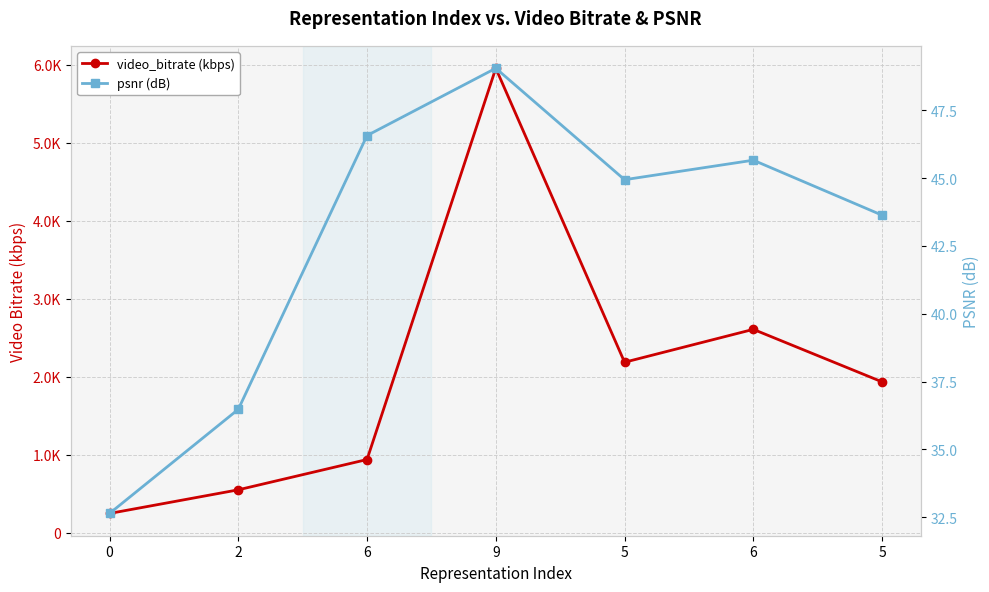

The value of psnr (dB) at 2 is 36.5. True or false?

True